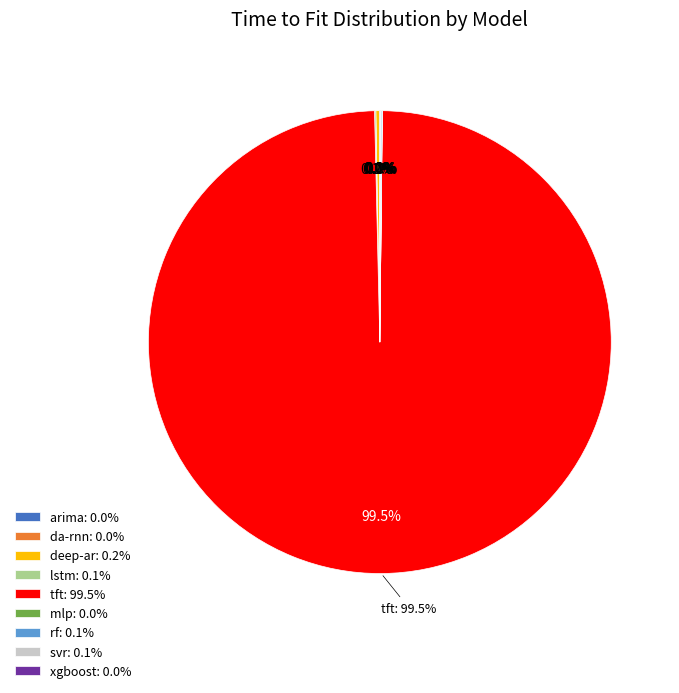

What is the change in value from arima to tft?

+501617.7